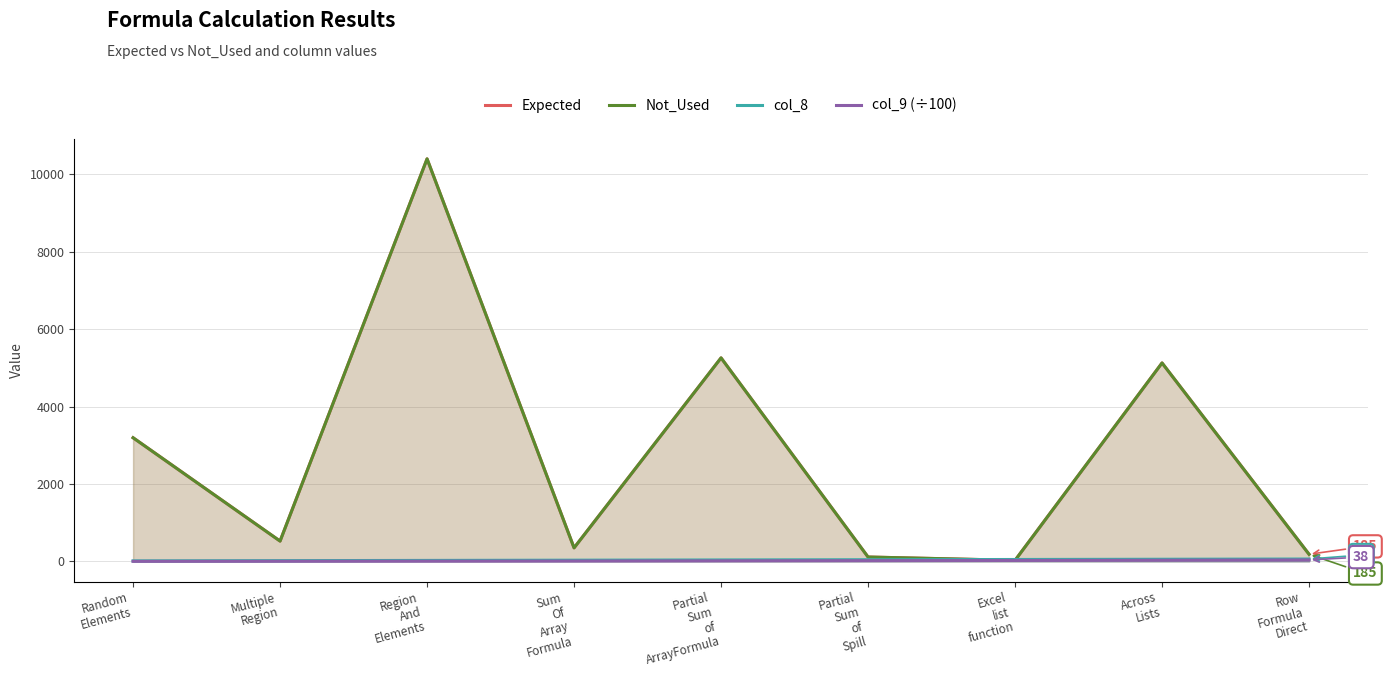

What is the difference between the second highest and minimum values in the col_9 (÷100) series?

29.4